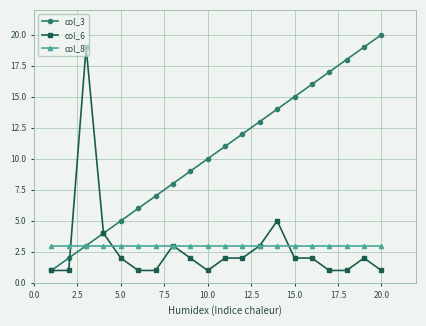

Count the number of categories in the chart.

20